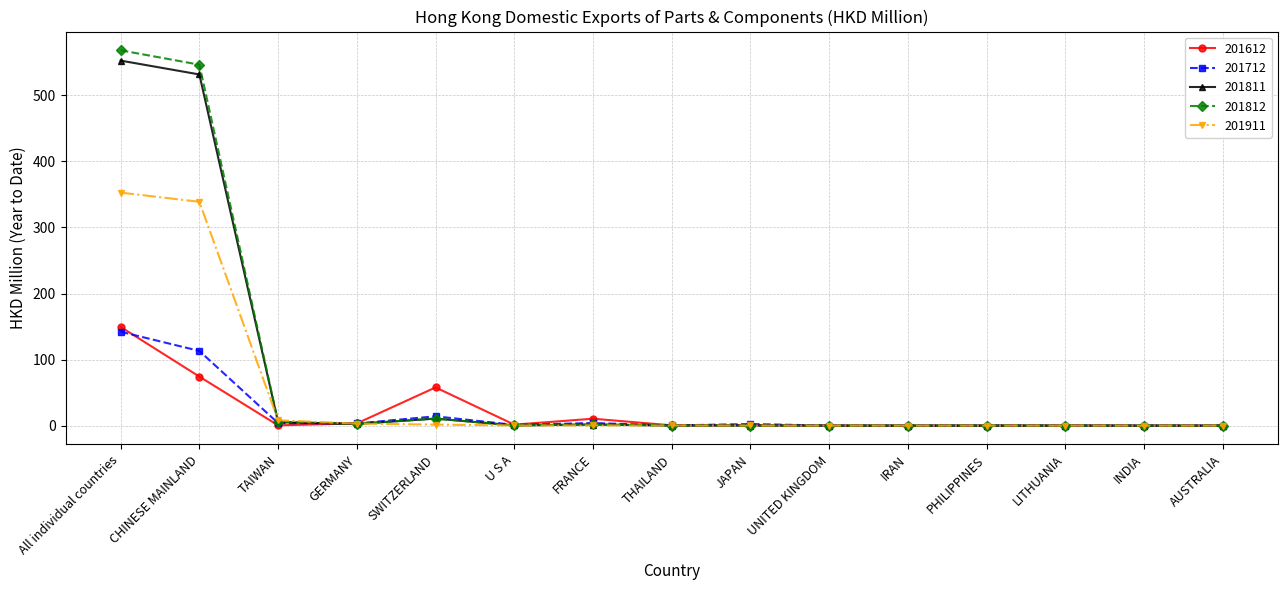

At how many categories does at least one series exceed 438?

2